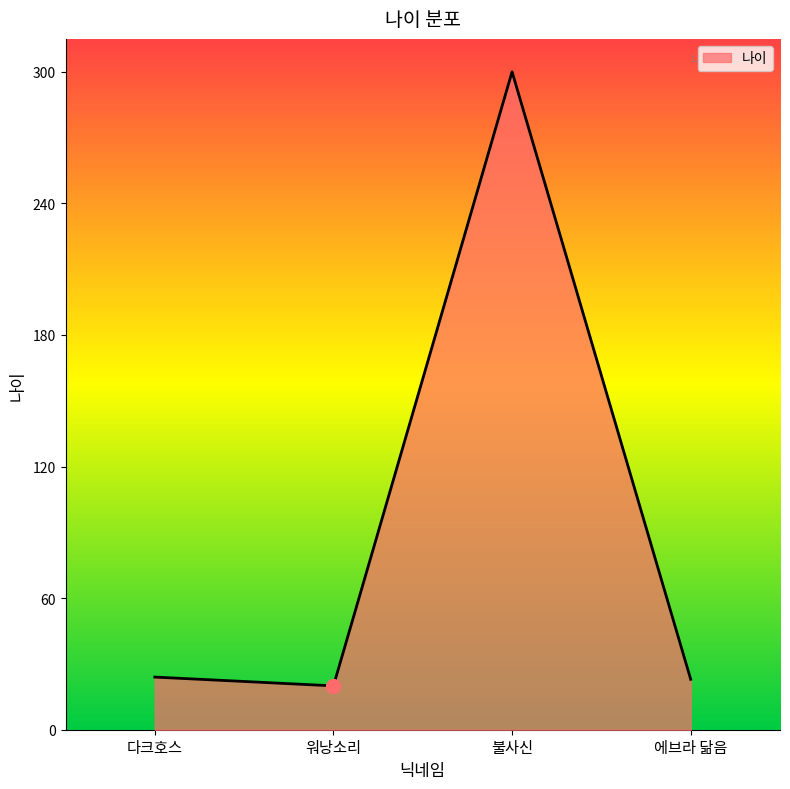

What is the ratio of the value at 에브라 닮음 to the value at 불사신?

0.1